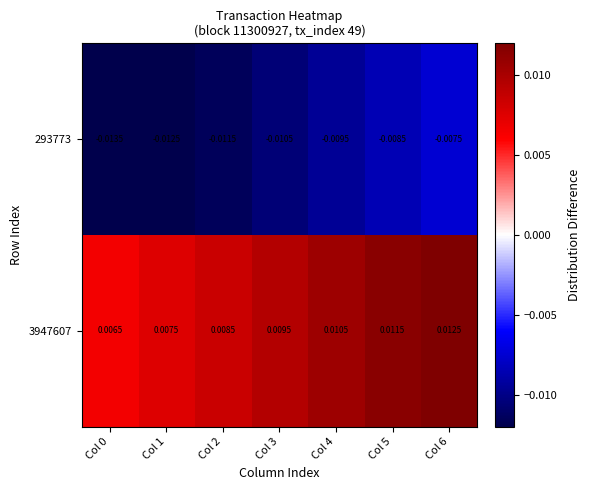

Which label corresponds to the largest value in the chart?

Col 6